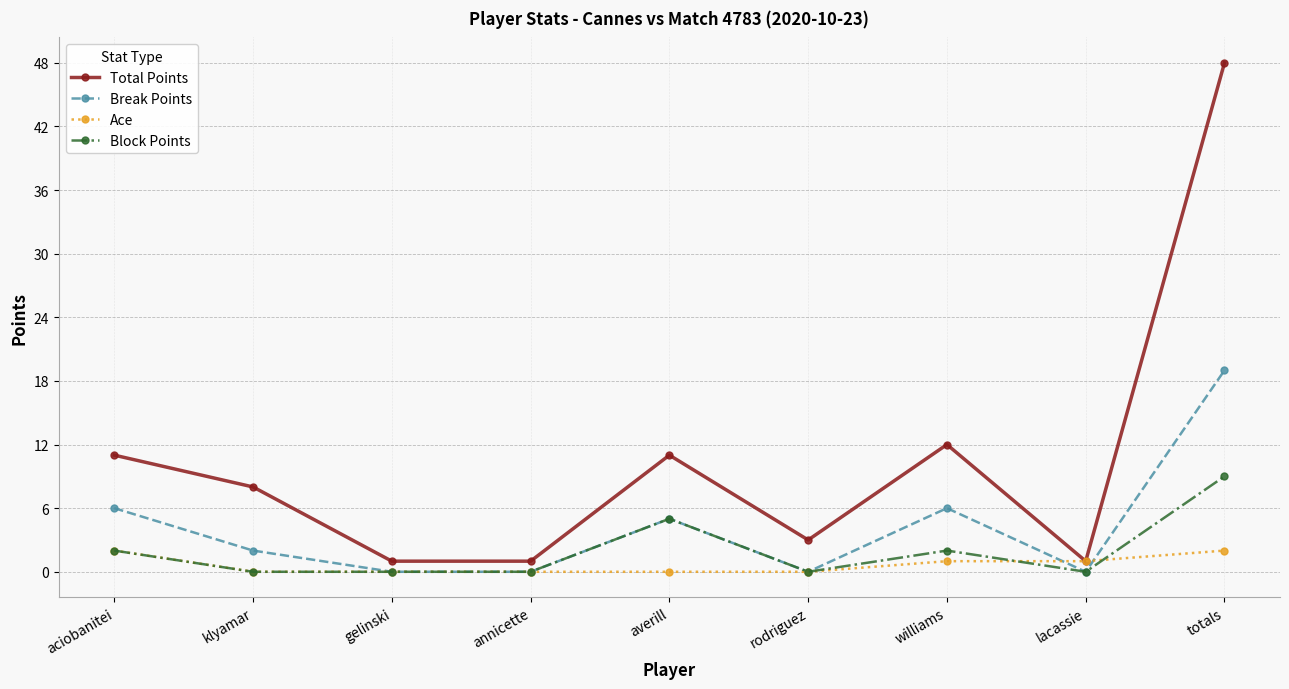

Which series has the largest total across all categories?

Total Points